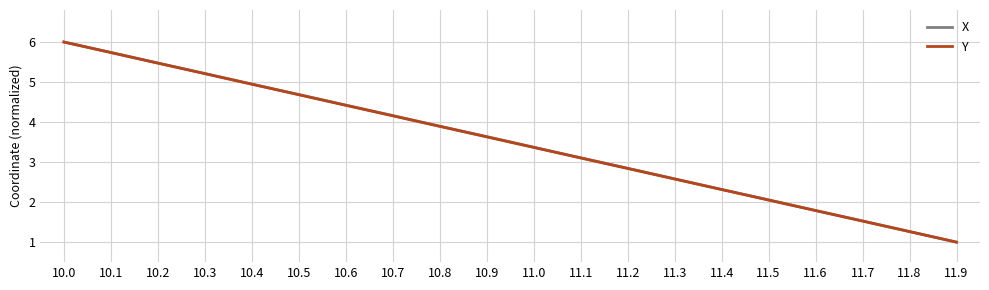

What is the difference between the X values at 11.1 and 10.7?

1.1